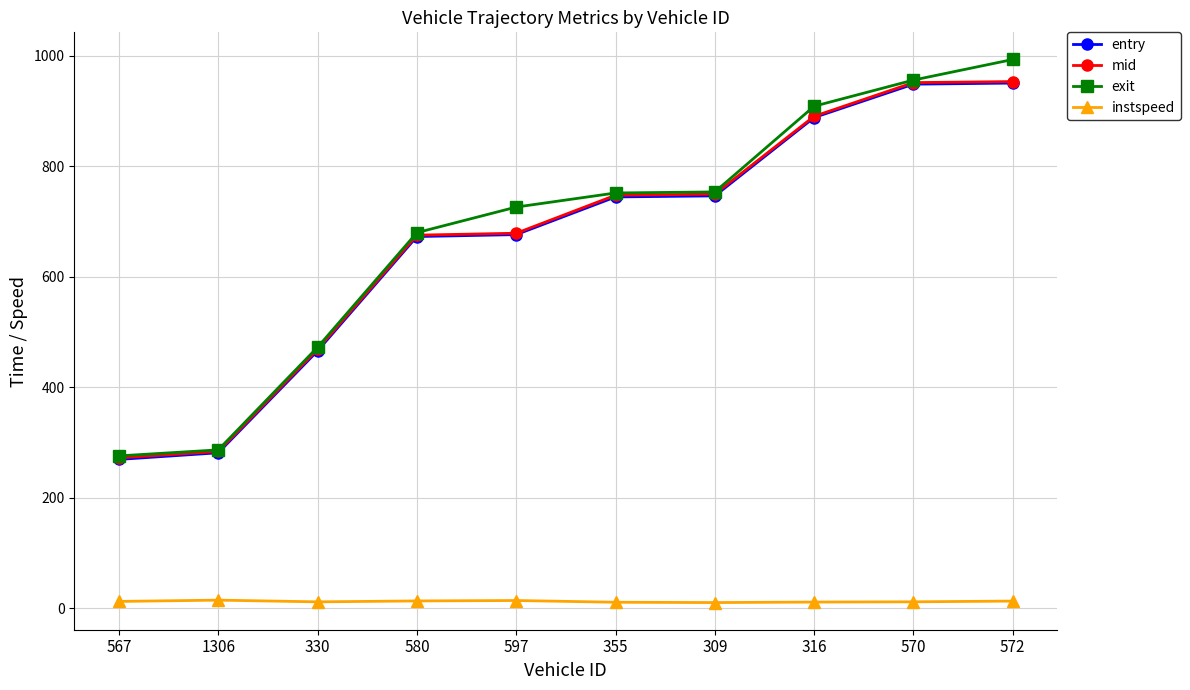

Read the entry value at 572.

950.4